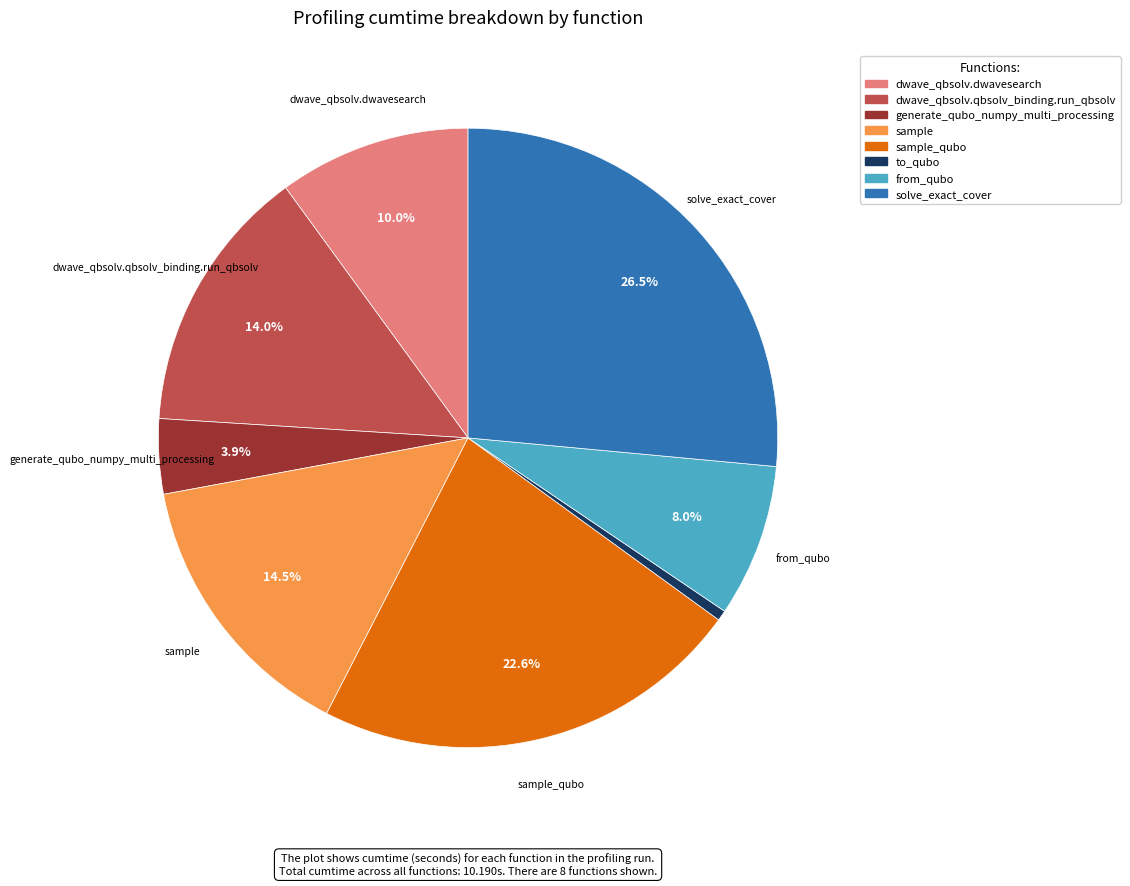

Is there a majority slice in this chart?

No